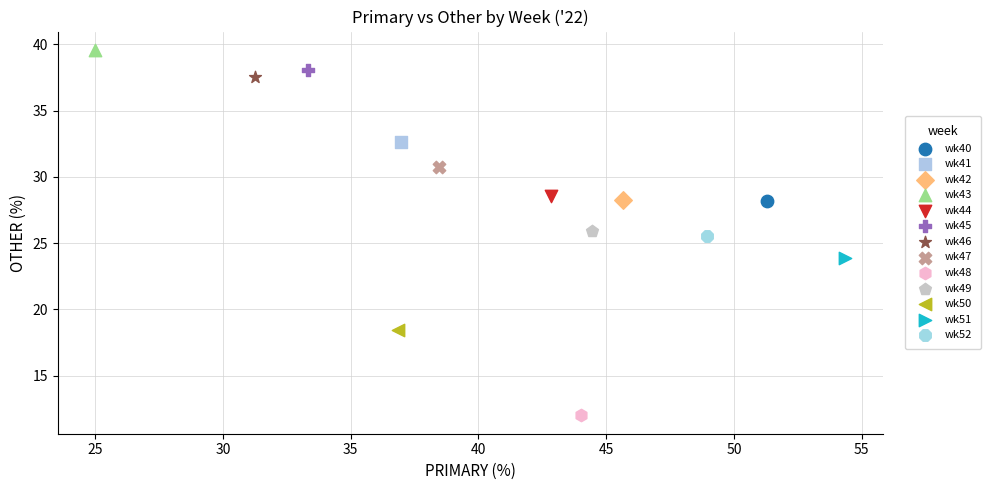

Which series reaches the minimum Y coordinate?

wk48